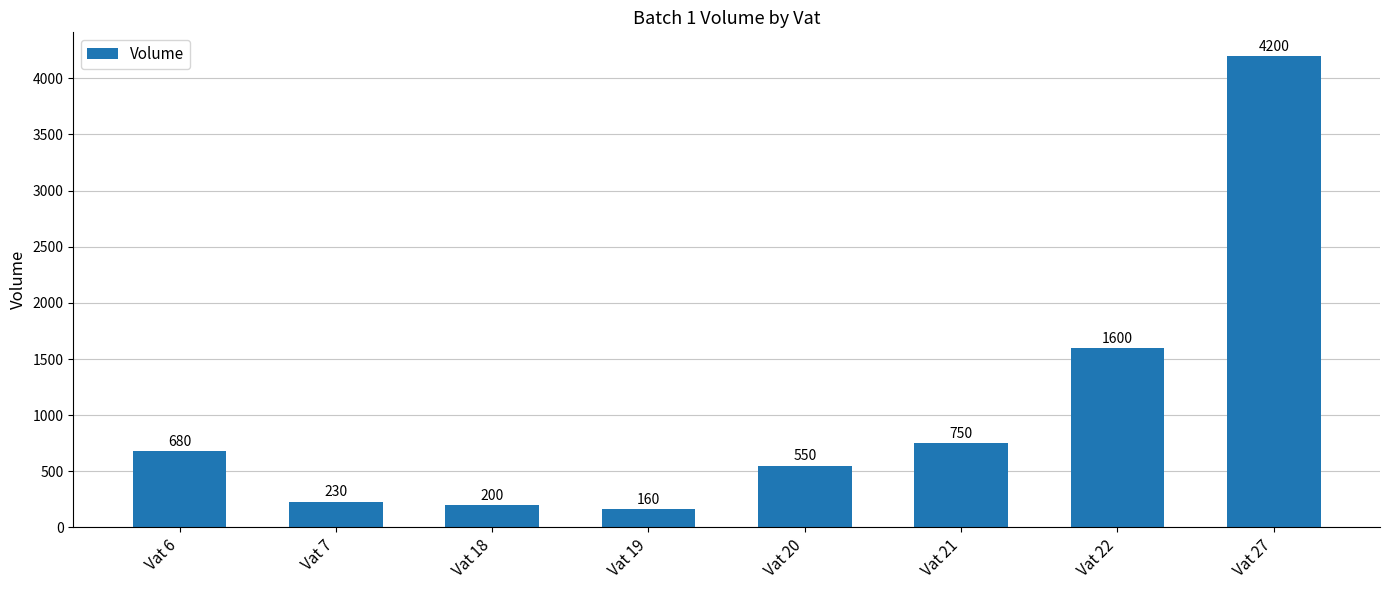

What is the value of the 8th bar from the left?

4200